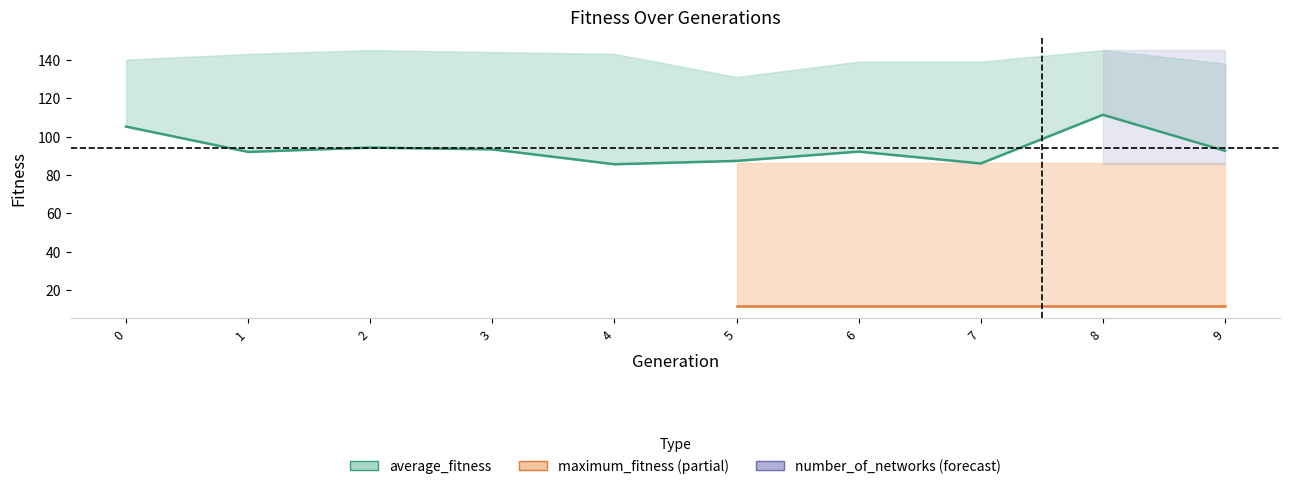

What is the value of the 3rd point from the left?

94.2